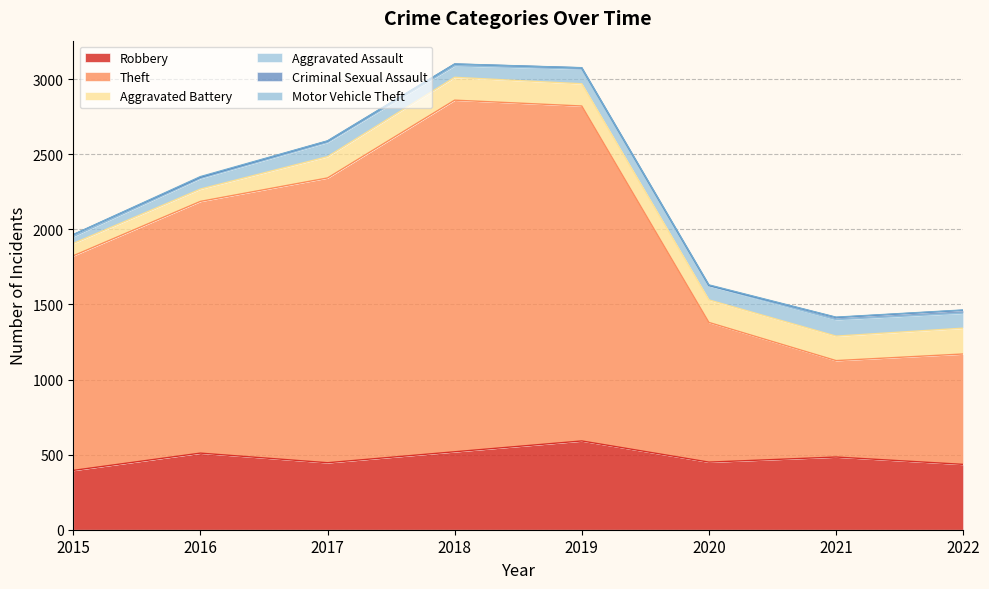

Is the value of Criminal Sexual Assault at 2018 greater than the value of Motor Vehicle Theft at 2015?

Yes